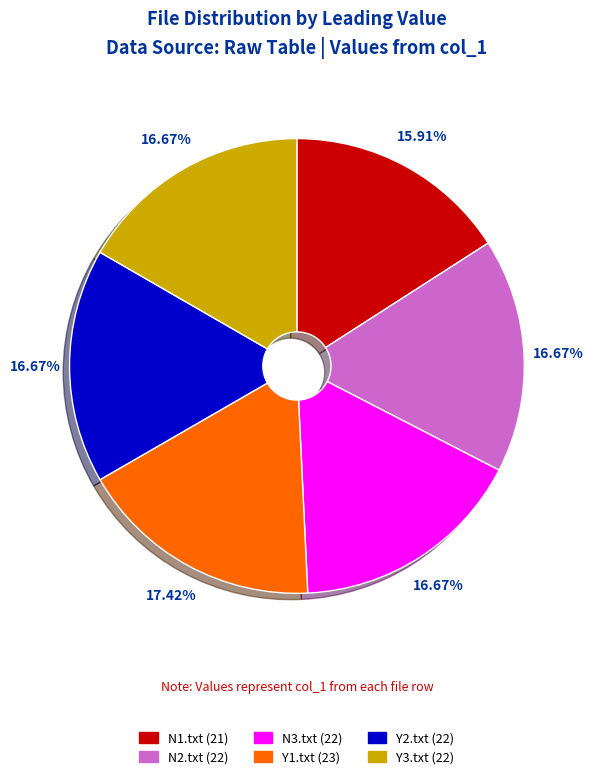

Which slice is the smallest?

N1.txt